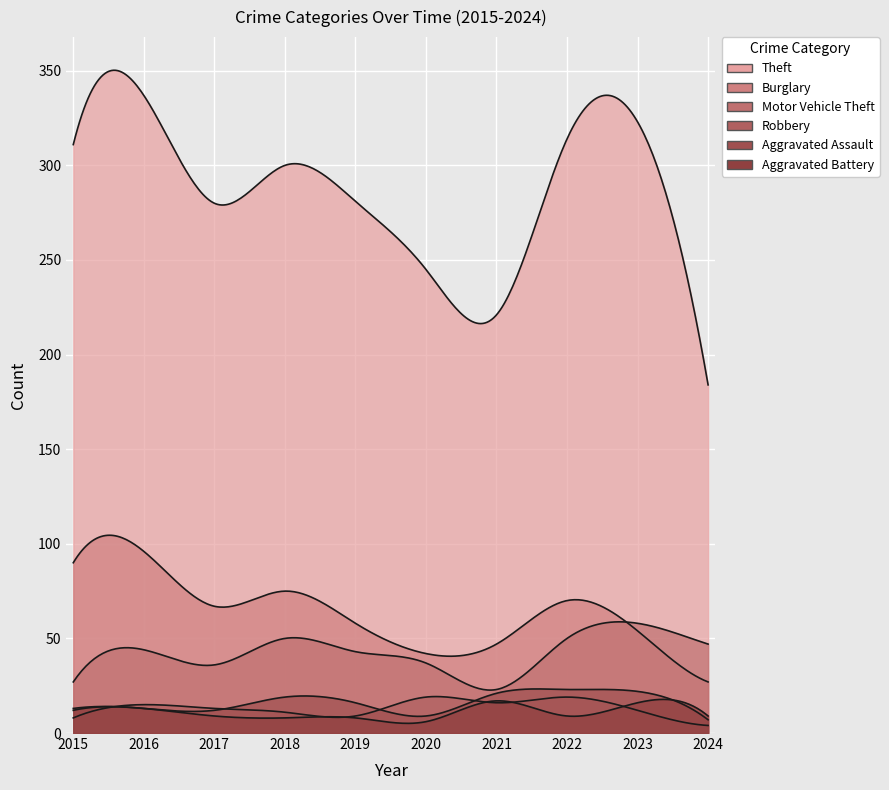

True or false: Aggravated Assault has more than 1 interior local peaks.

True